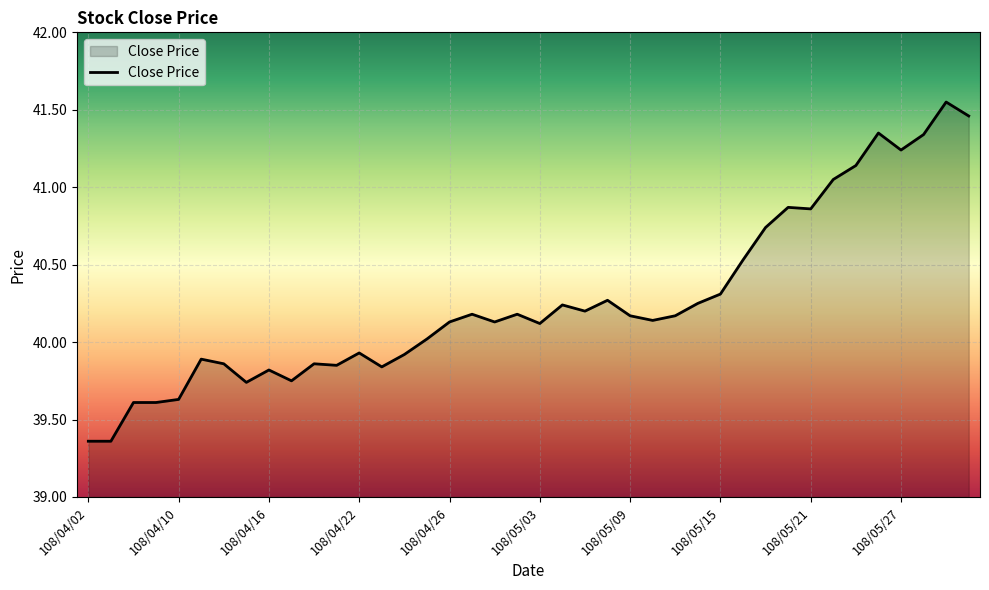

What is the difference between the maximum and minimum values?

2.2